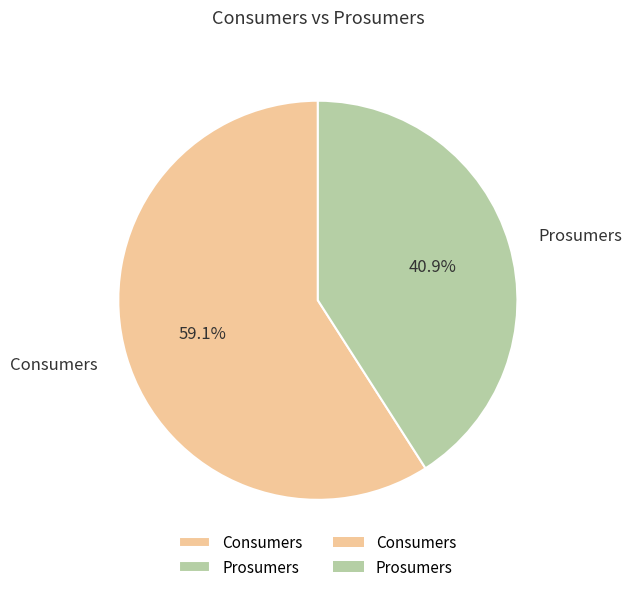

To the nearest percent, what portion does Prosumers represent?

41%